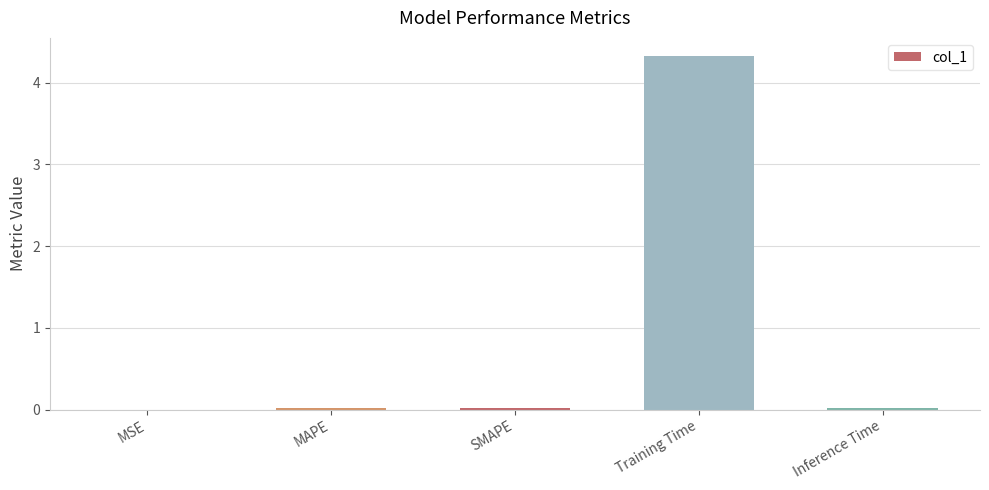

Is it true that the value at Training Time is 5.7?

False